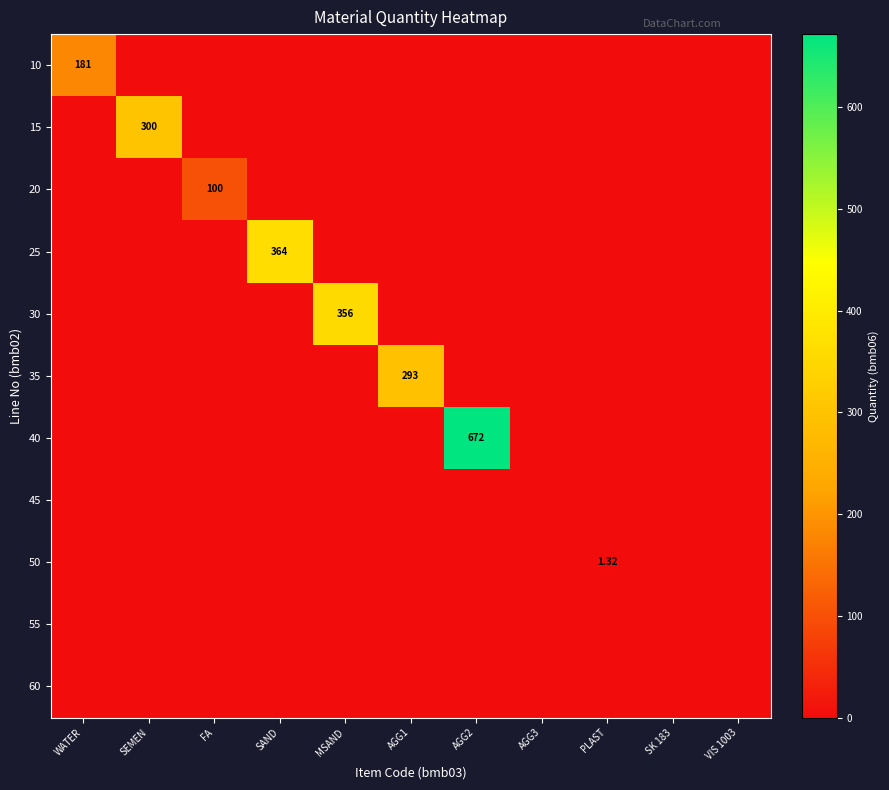

List the series in order of their peak value, lowest first.

45, 55, 60, 50, 20, 10, 35, 15, 30, 25, 40